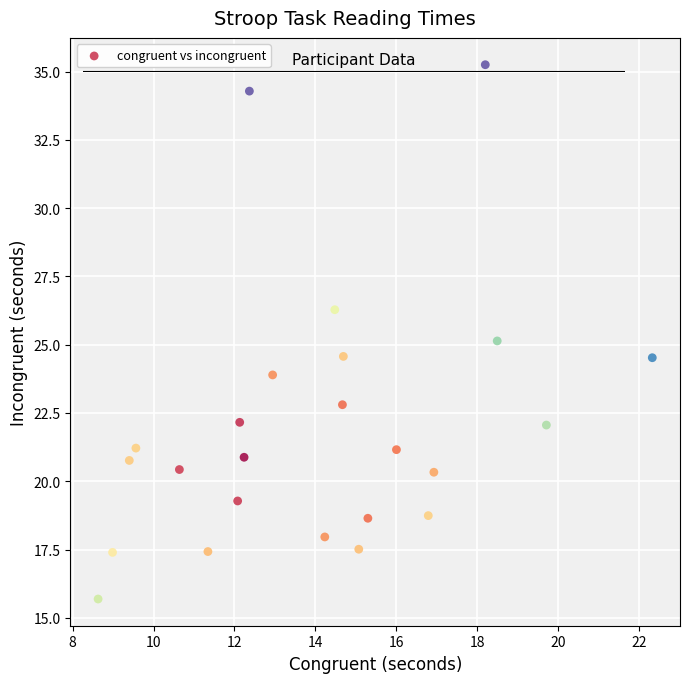

What is the range of Y values (max minus min)?

19.6